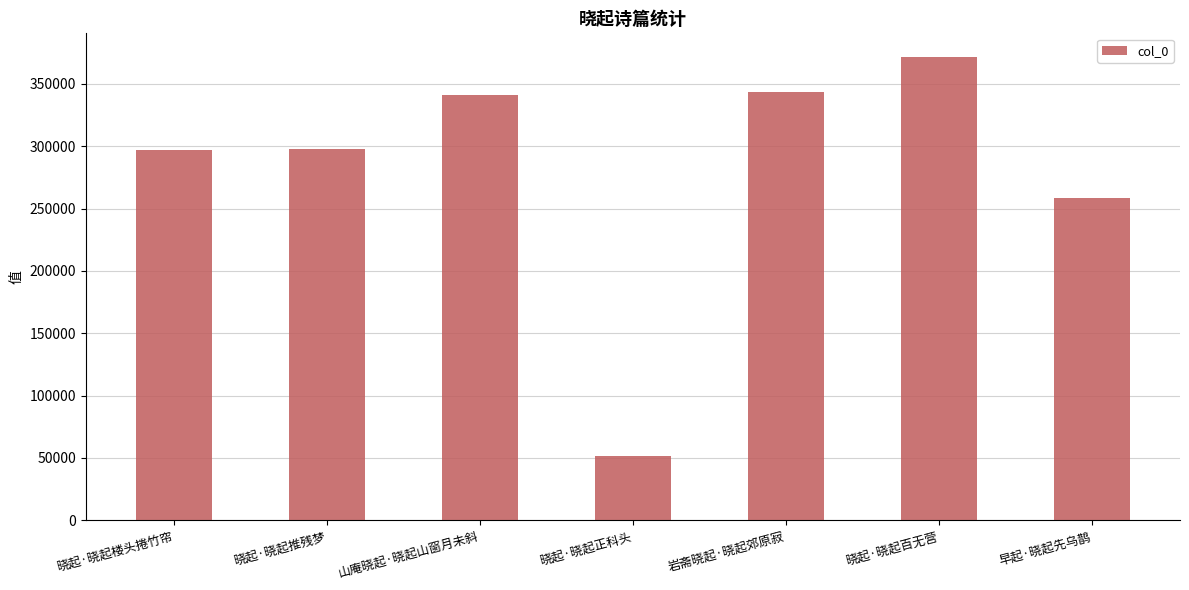

Which has a higher value, 晓起·晓起正科头 or 晓起·晓起推残梦?

晓起·晓起推残梦